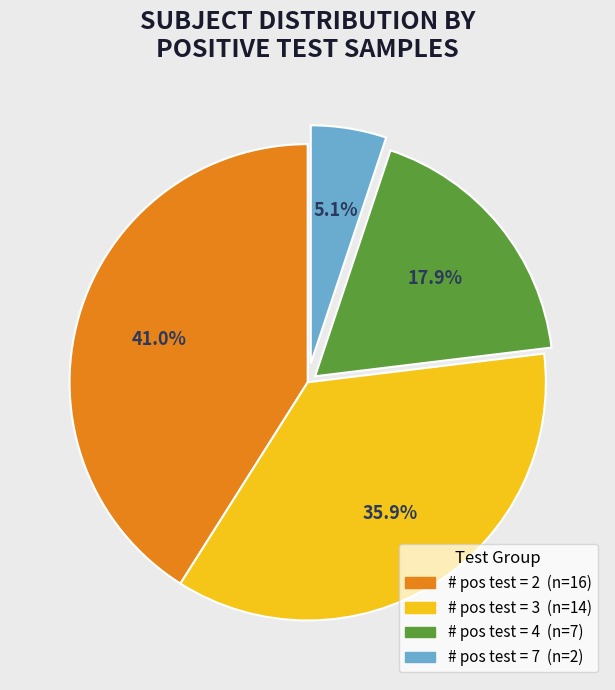

Is there any slice that represents more than half of the pie?

No